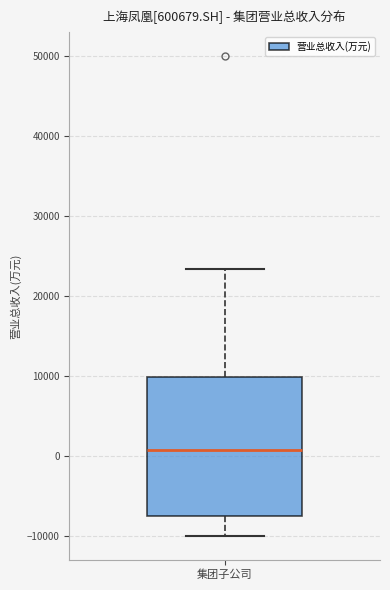

Where does the upper whisker of the box for 集团子公司 end on the y-axis? The values are not printed on the chart, so give them approximately, as read against the axis.

23000